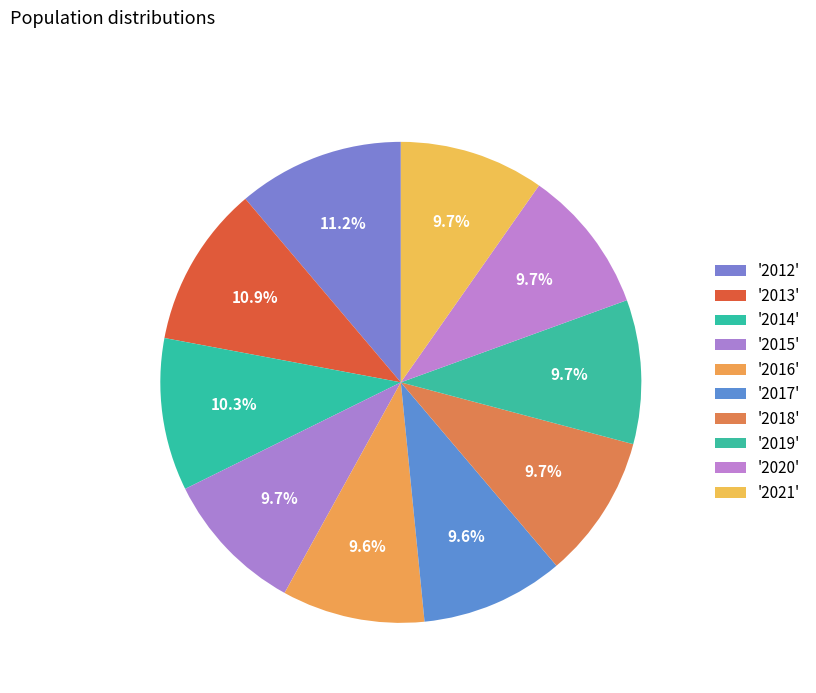

To the nearest percent, what is the average slice percentage?

10%